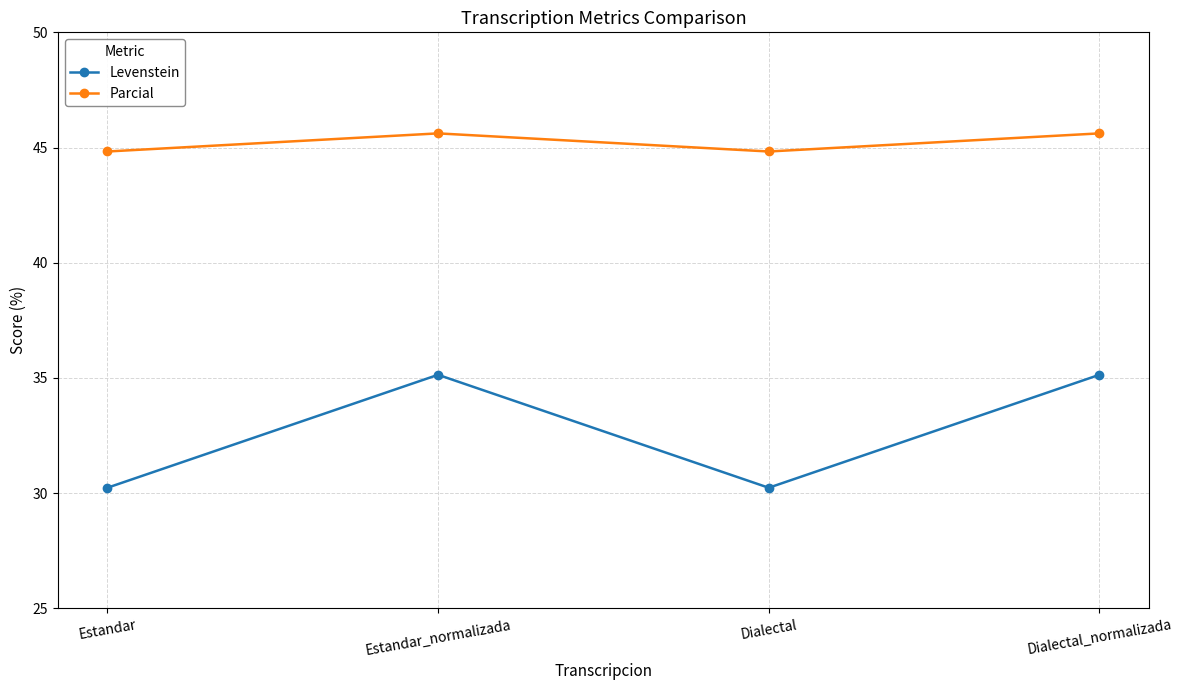

What is the maximum value shown in the chart?

45.6